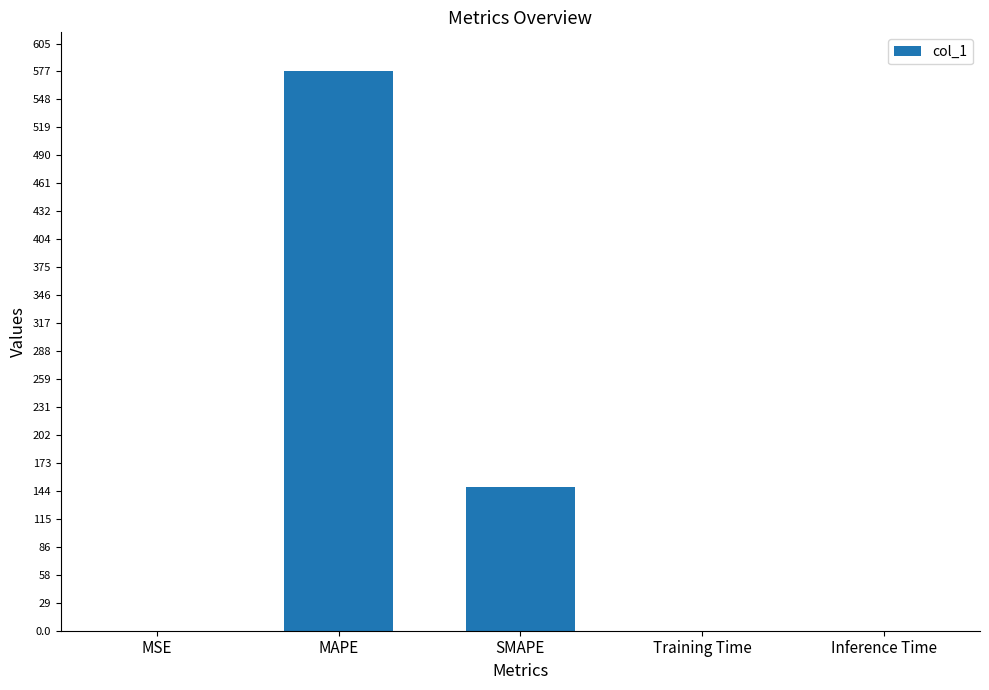

What is the sum of all values?

725.0